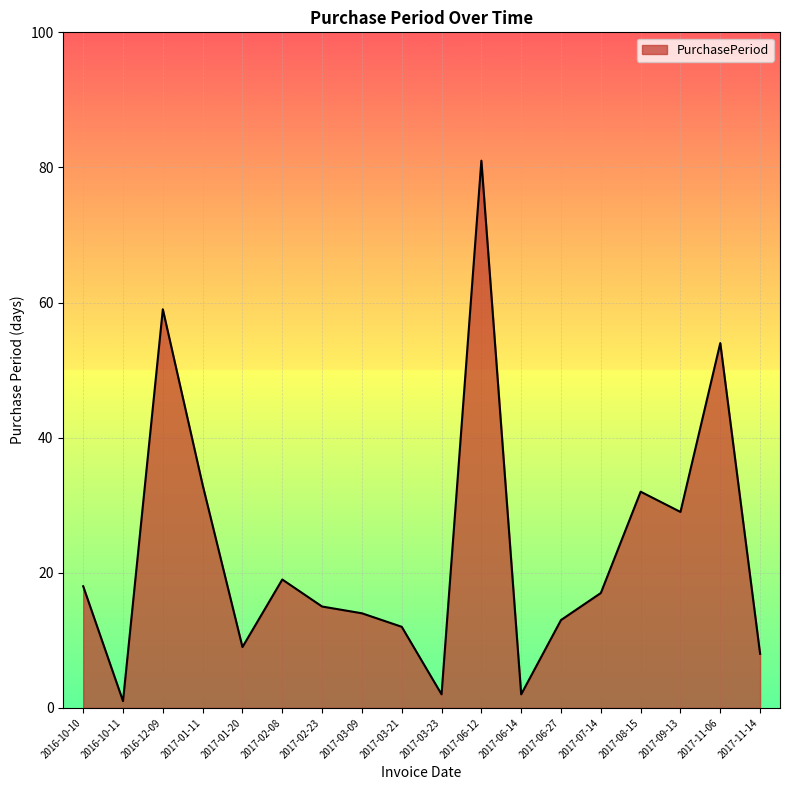

What is the sum of all values?

418